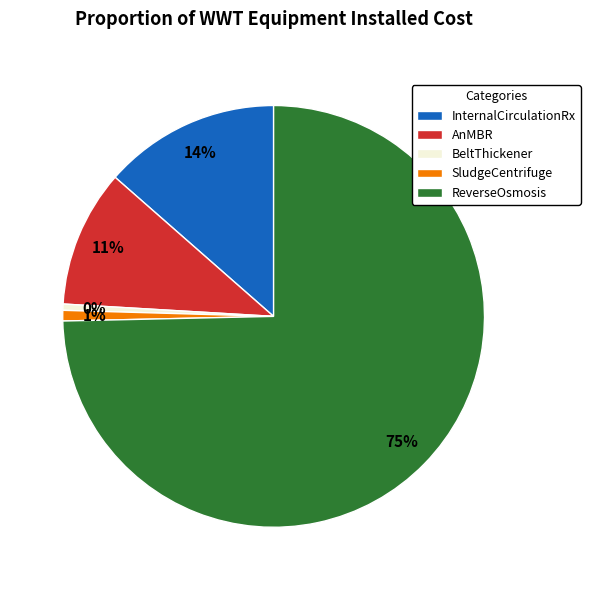

To the nearest percent, what is the average slice percentage?

20%